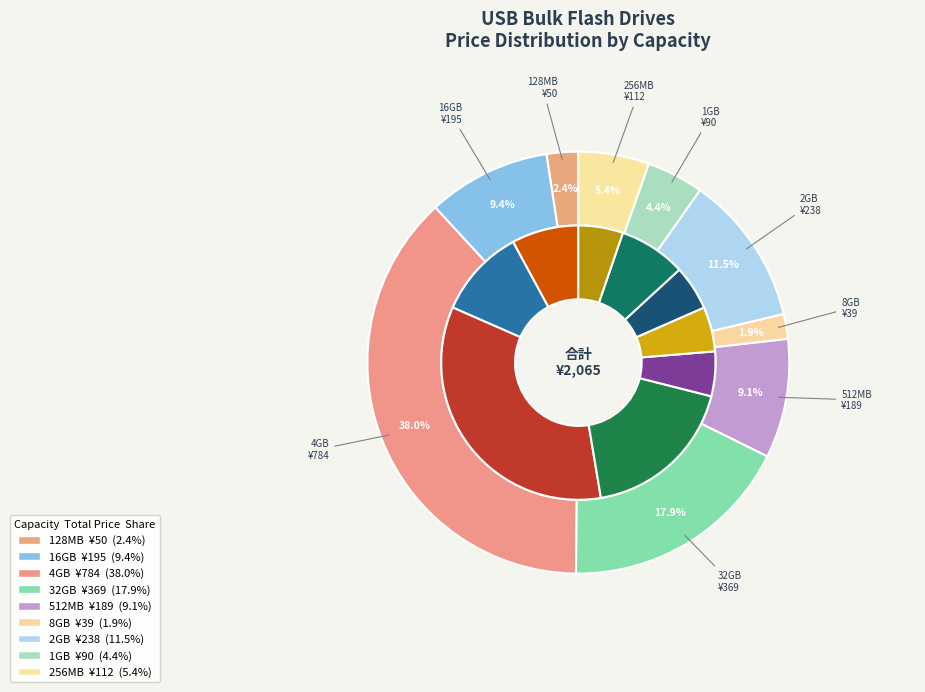

Is there any slice that represents more than half of the pie?

No